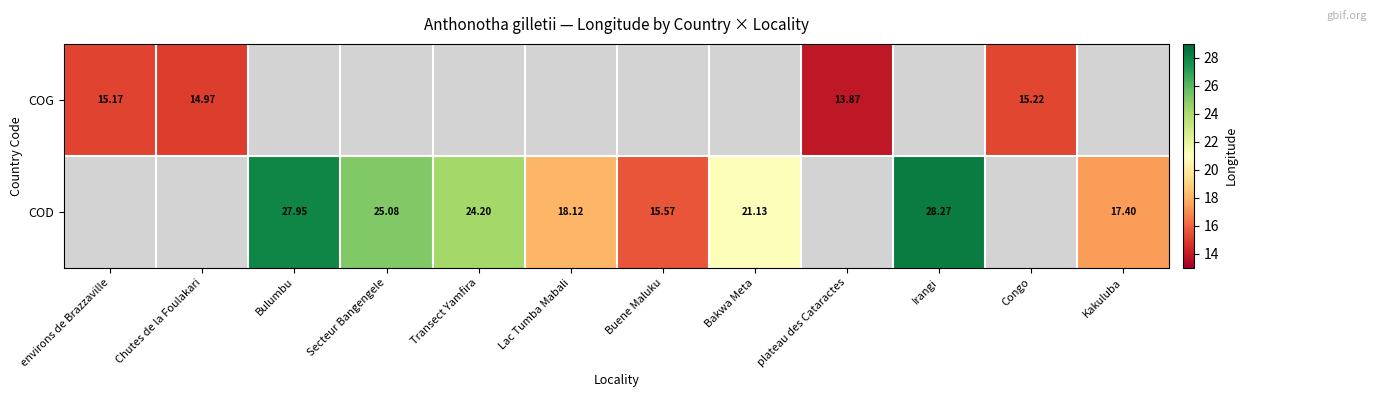

Is the value of COG at Kakuluba greater than the value of COD at Irangi?

No